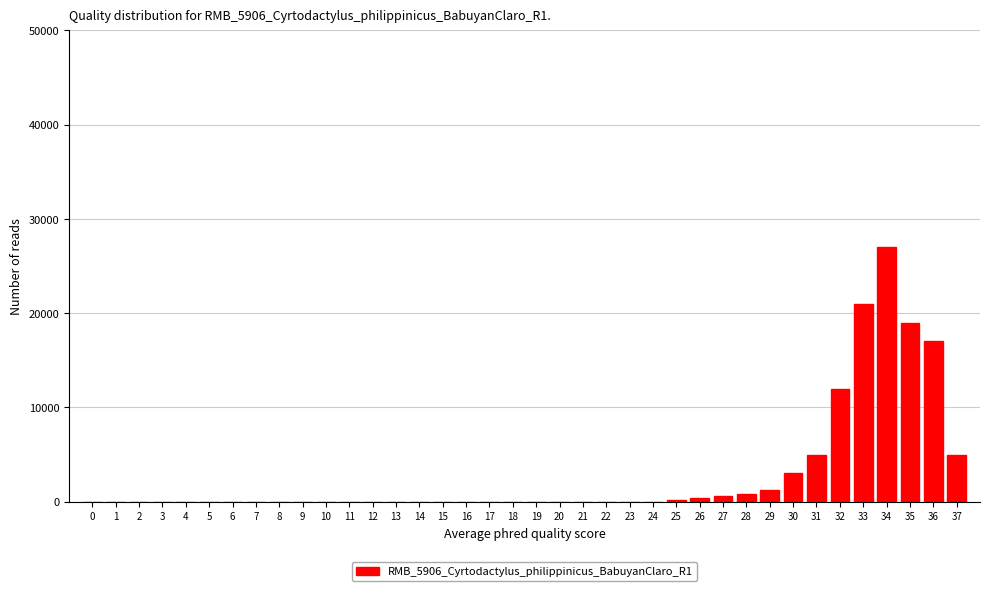

The value at 17 is -9517. True or false?

False